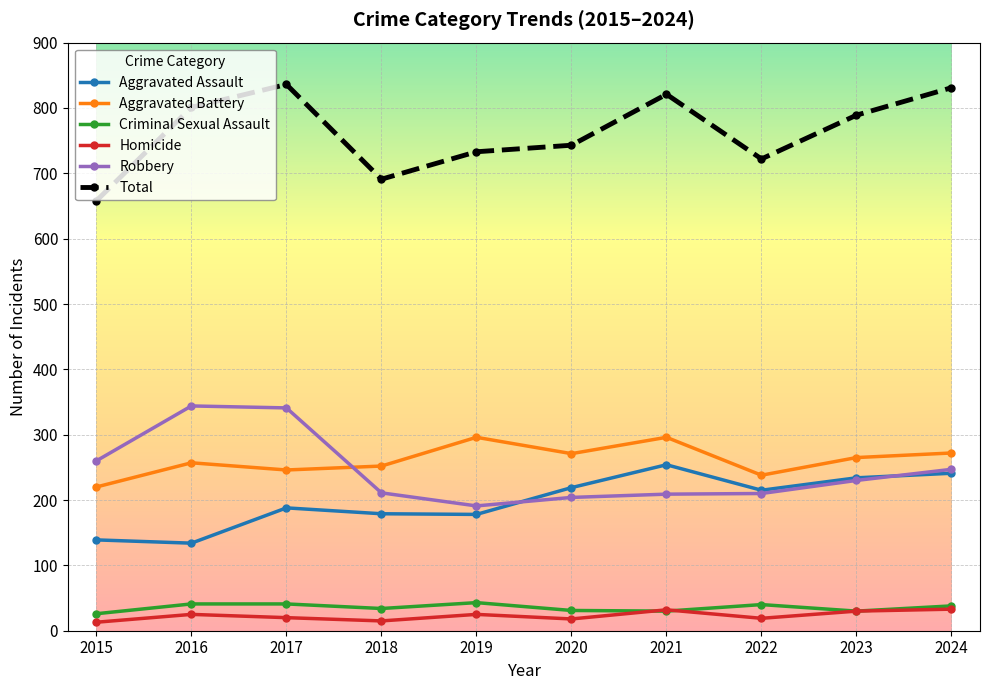

Does the chart have visible grid lines?

Yes